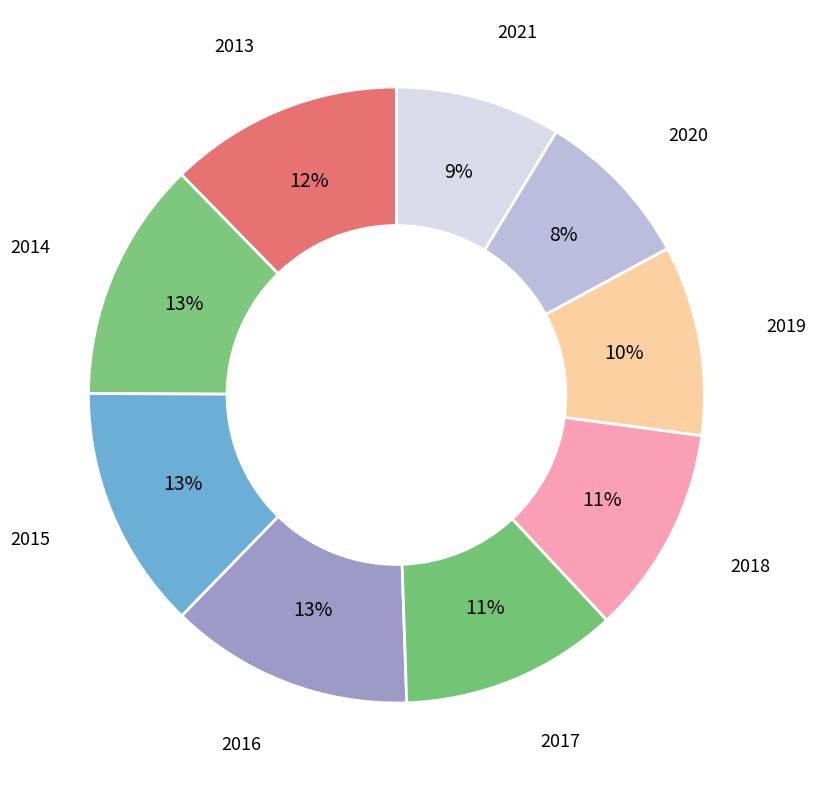

Does any single category account for the majority?

No